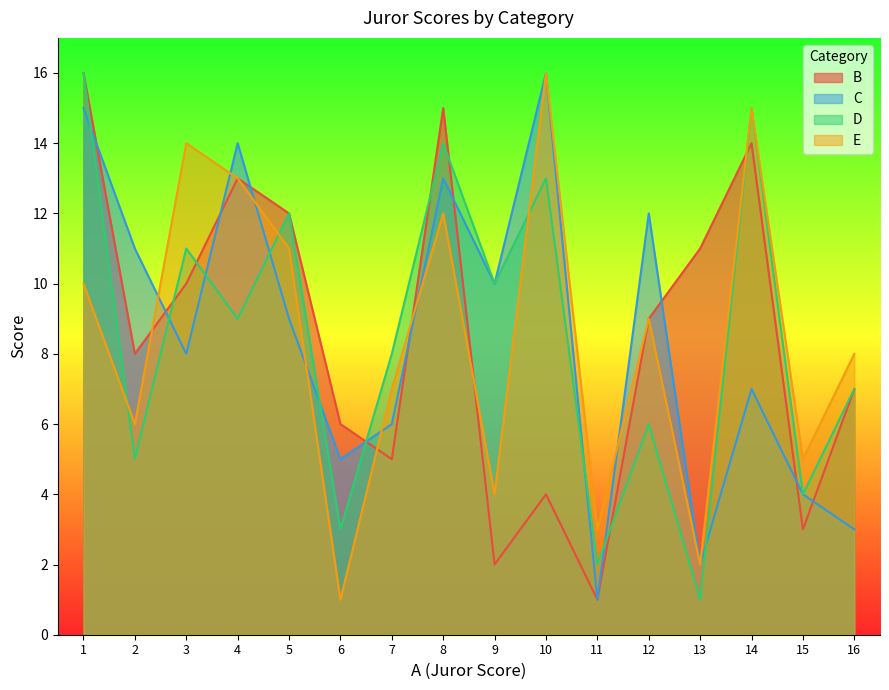

Does the chart display data point markers on the line(s)?

No